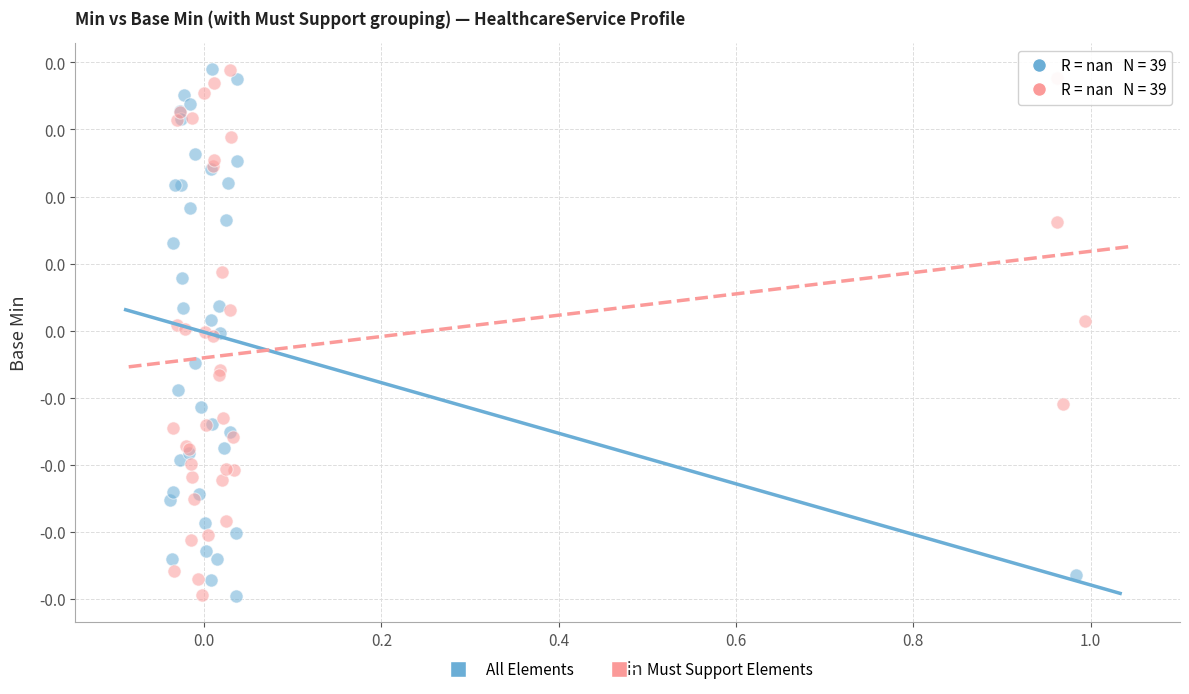

What are all the series names shown in the legend?

All Elements, Must Support Elements